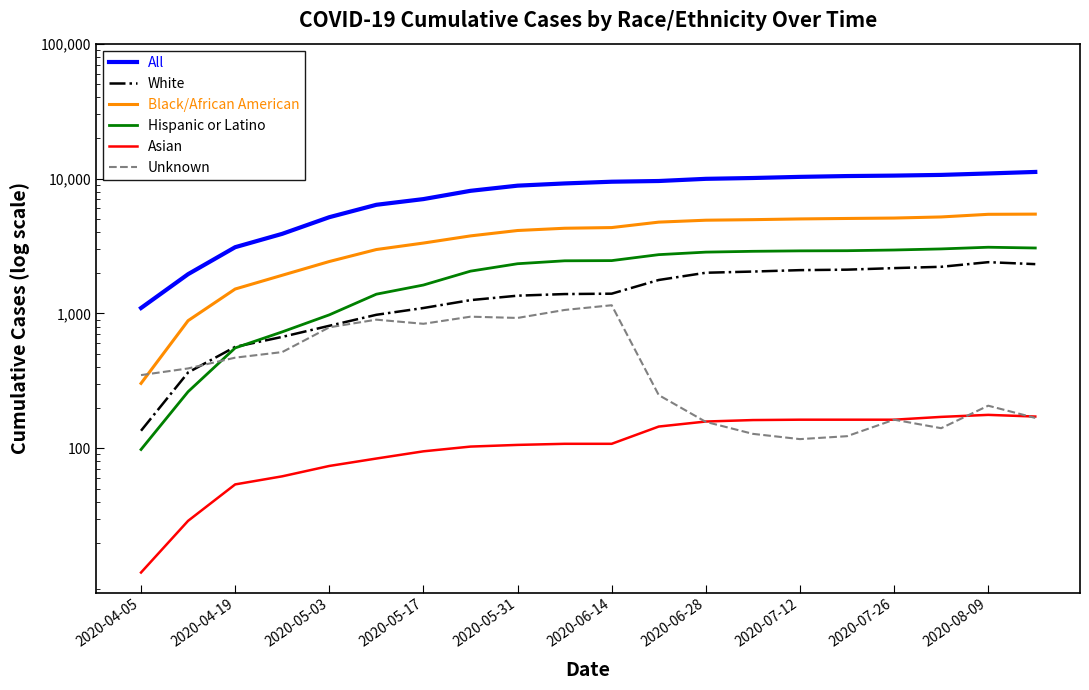

Is the value of Black/African American at 2020-07-26 greater than the value of All at 2020-04-19?

Yes